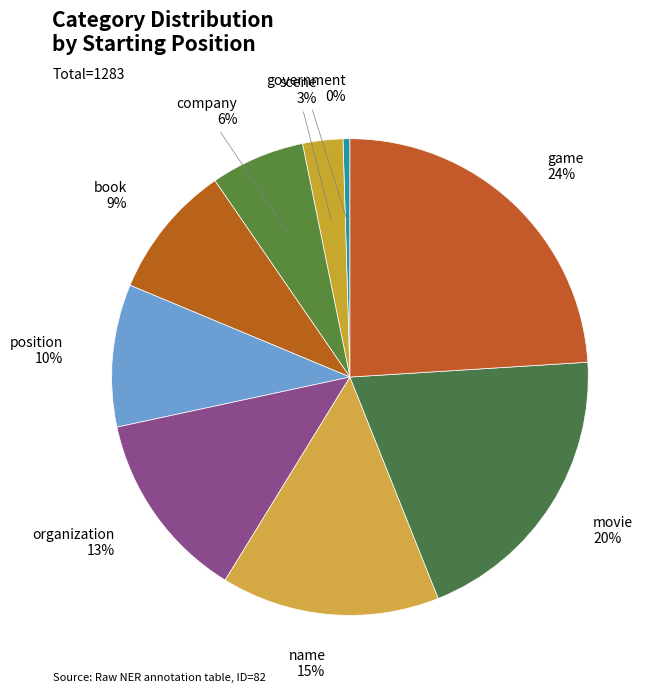

Rank the categories by value from lowest to highest.

government, scene, company, book, position, organization, name, movie, game